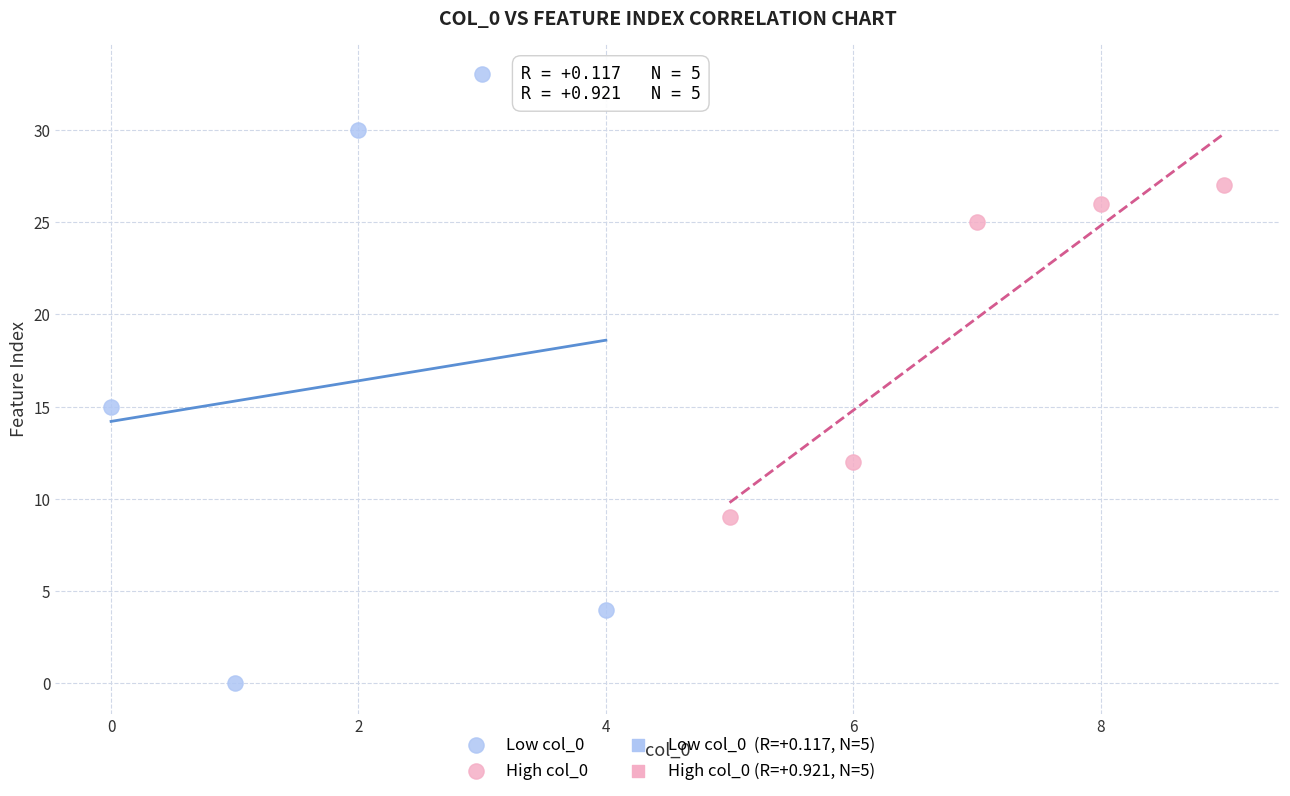

Which series has the largest Y range (max minus min)?

Low col_0